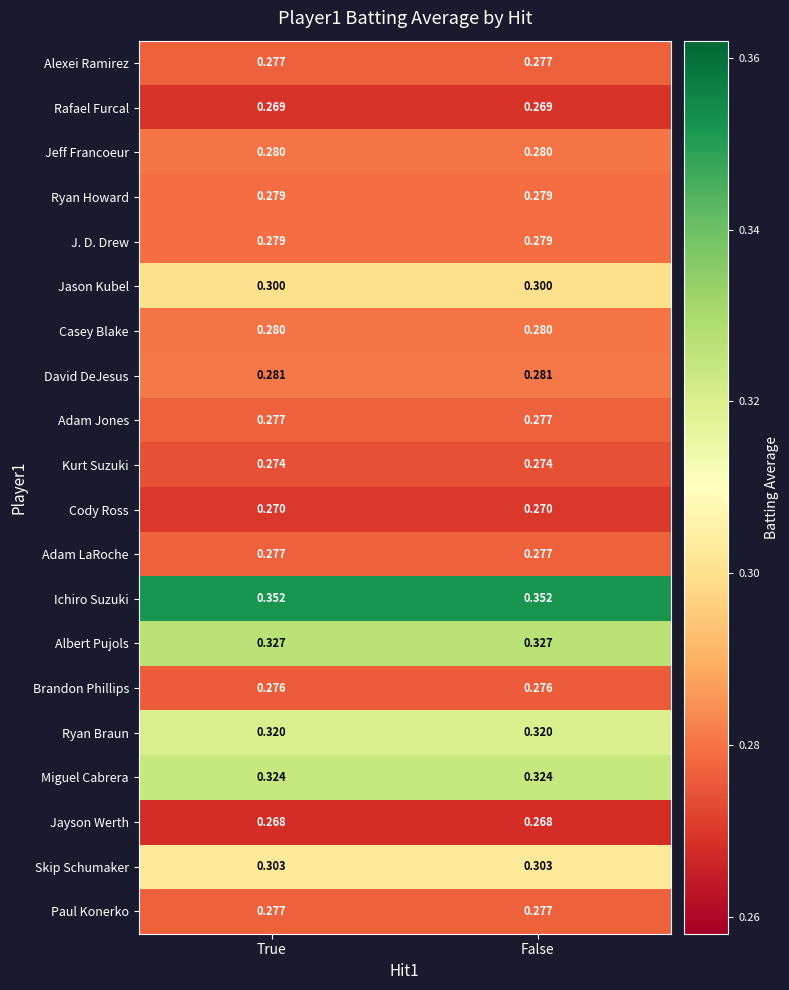

How many categories are shown in the chart?

2